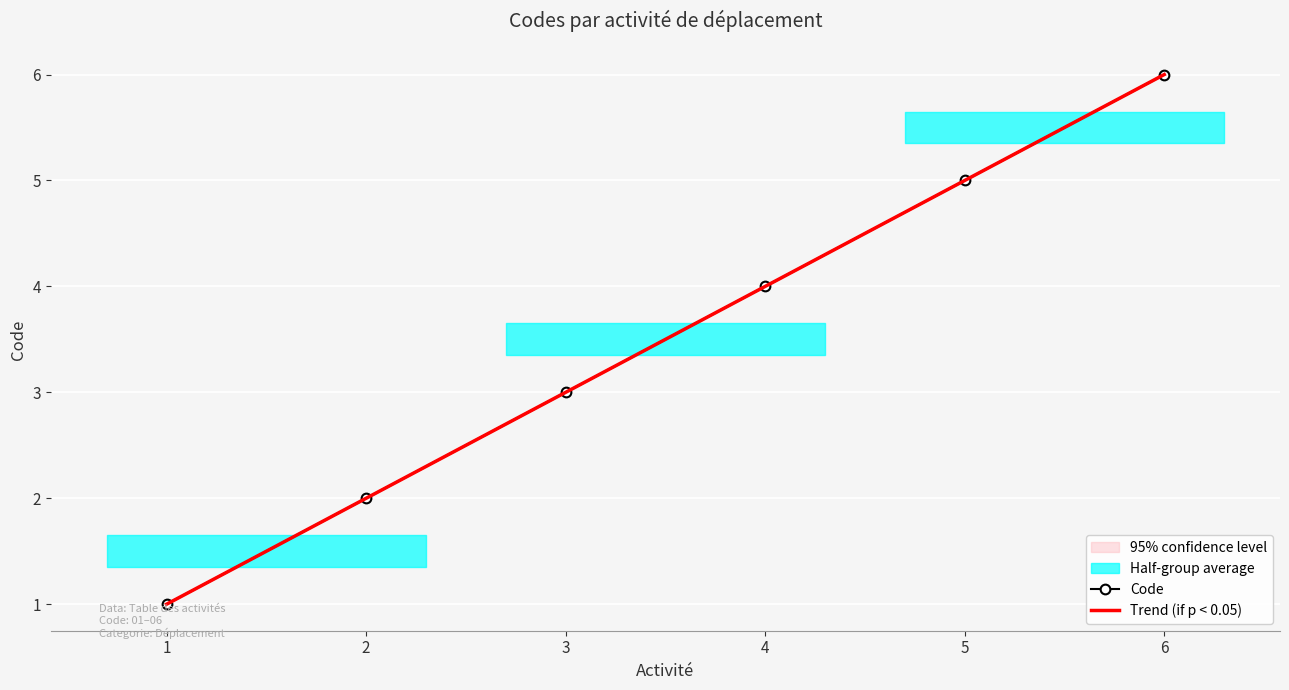

Which has a higher value, 5 or 3?

5